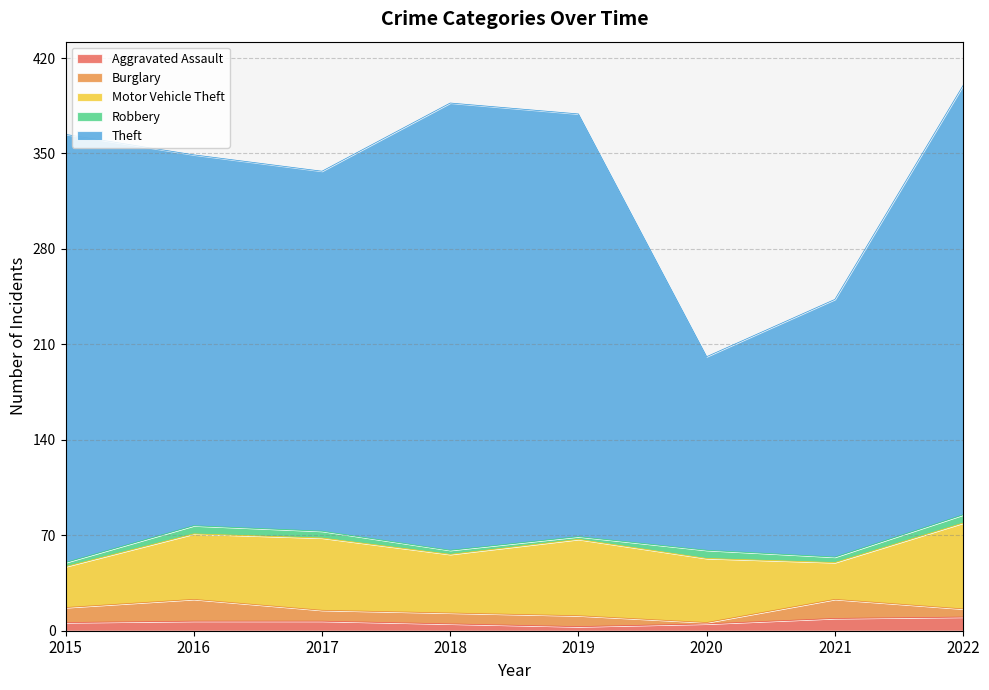

What is the value of the Robbery point at the 8th from the left?

6